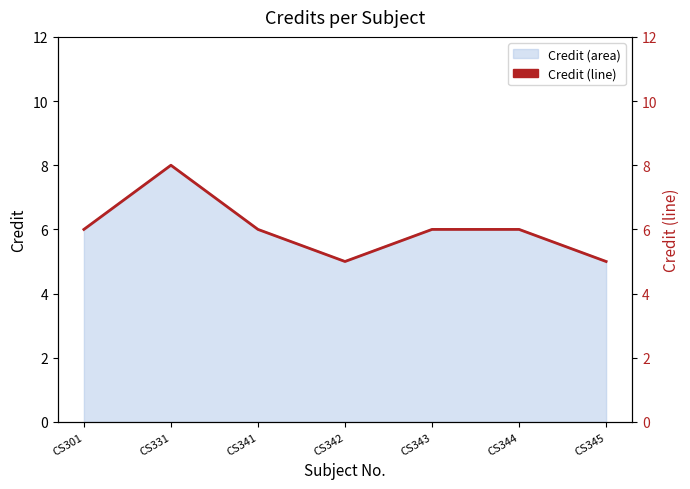

Does the chart have visible grid lines?

No